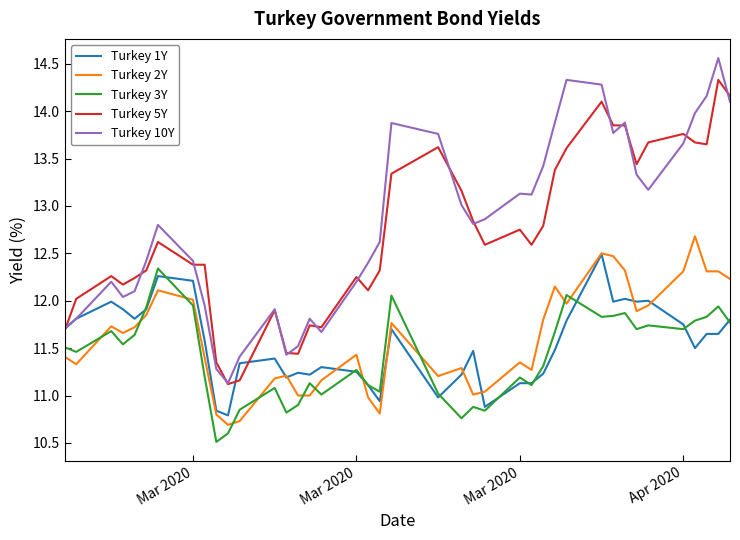

Which series has the largest range (max minus min)?

Turkey 10Y